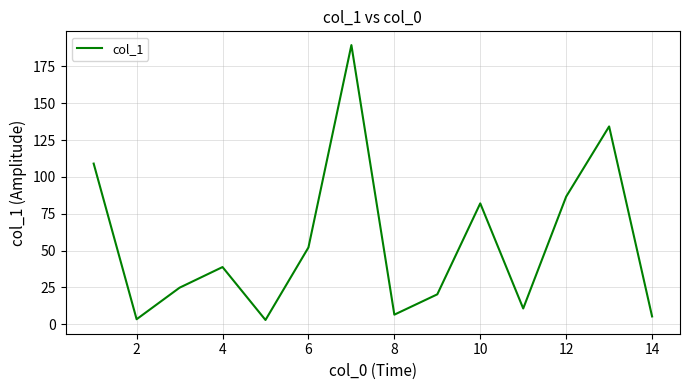

What is the difference between the maximum and minimum values?

186.5